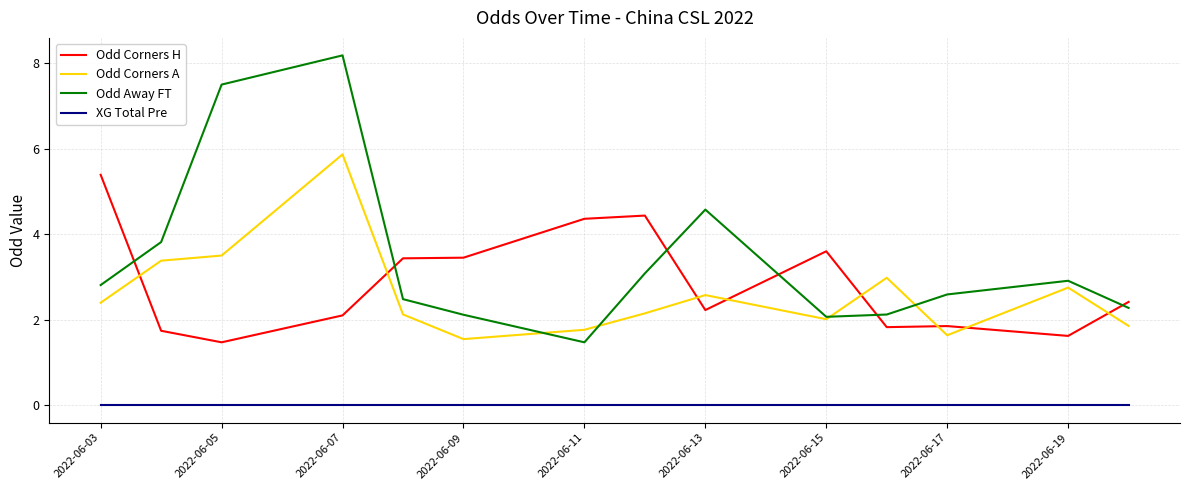

Rank the series by their maximum value, from lowest to highest.

XG Total Pre, Odd Corners H, Odd Corners A, Odd Away FT